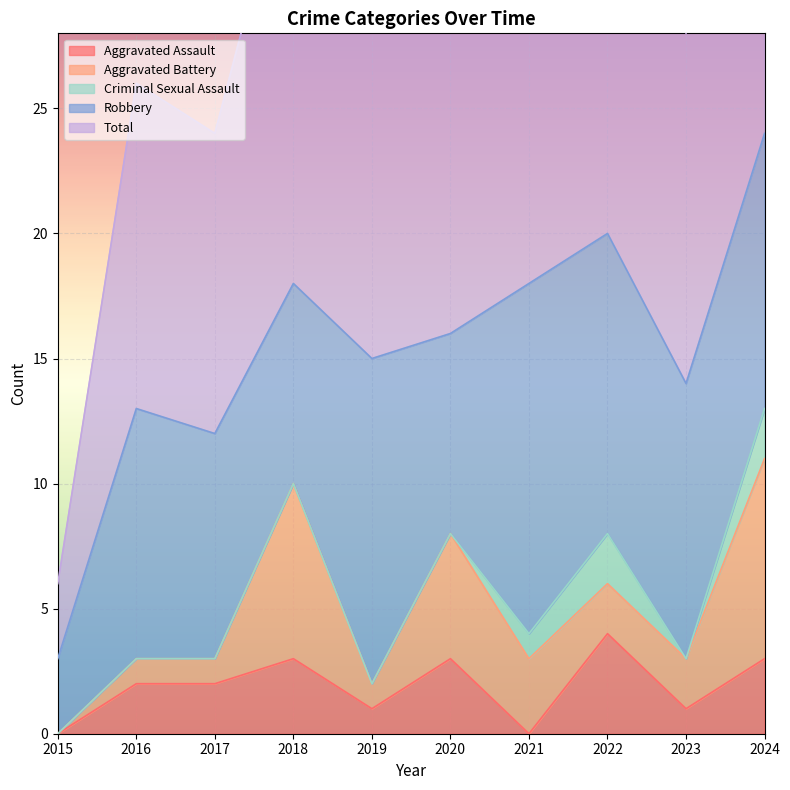

At how many categories does at least one series exceed 1?

10